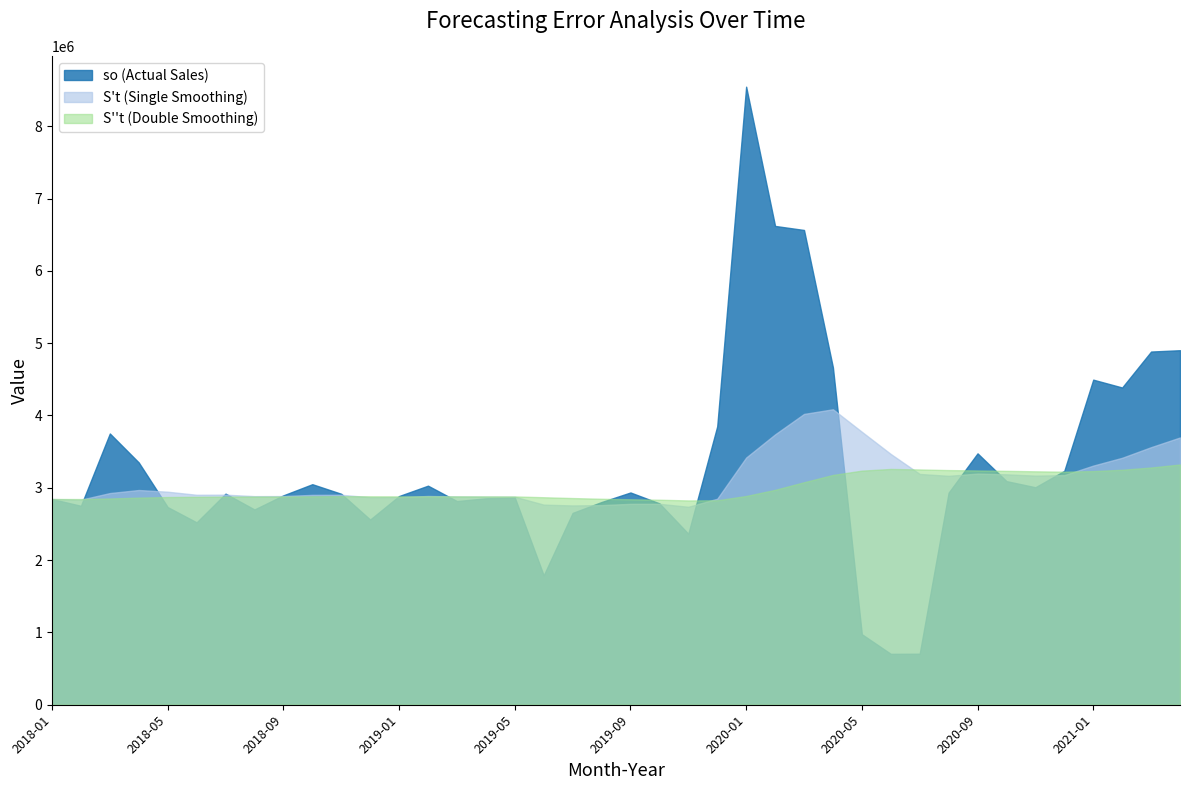

What is the total value across all series at 2018-05?

8551553.4